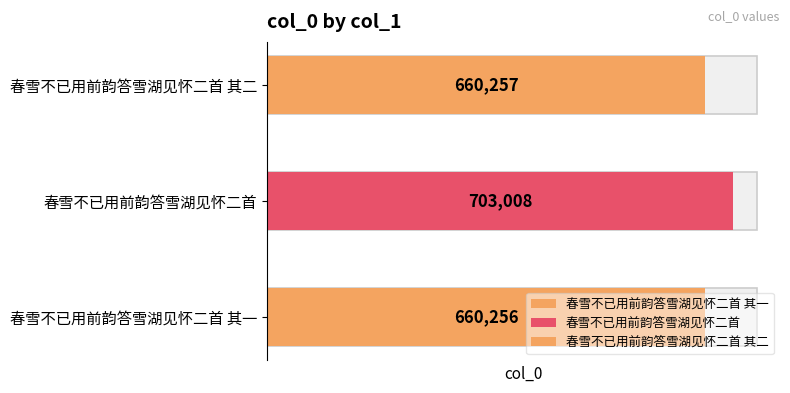

How many distinct data groups are displayed?

1